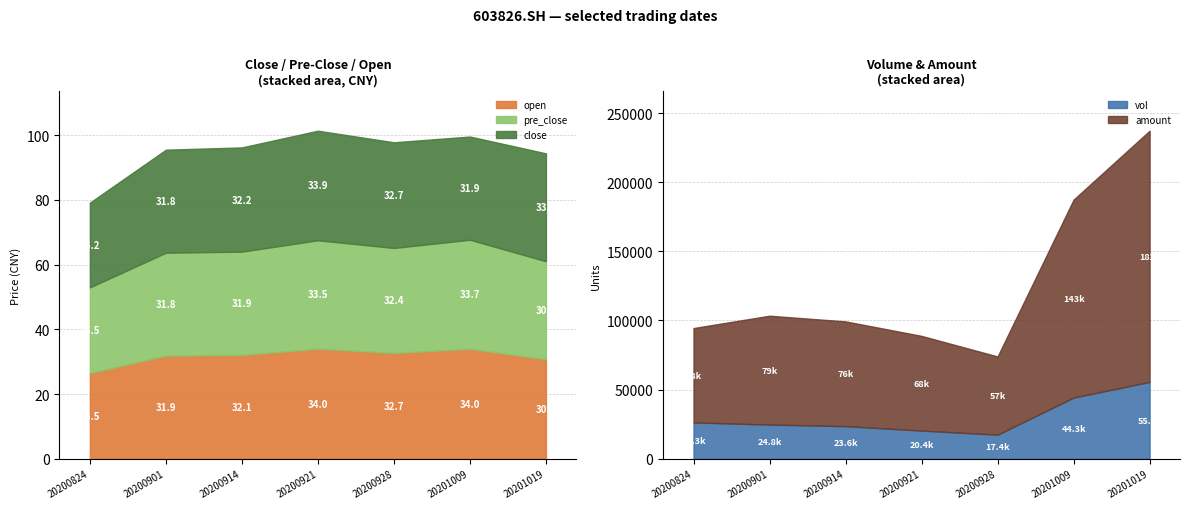

What is the value of the amount point at the 6th from the left?

143140.6